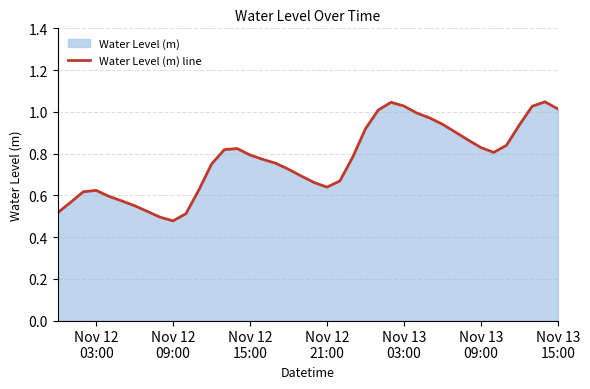

Reading left to right, list all the values displayed in this chart.

0.5	0.6	0.6	0.6	0.6	0.6	0.6	0.5	0.5	0.5	0.5	0.6	0.7	0.8	0.8	0.8	0.8	0.8	0.7	0.7	0.7	0.6	0.7	0.8	0.9	1.0	1.0	1.0	1.0	1.0	0.9	0.9	0.9	0.8	0.8	0.8	0.9	1.0	1.0	1.0